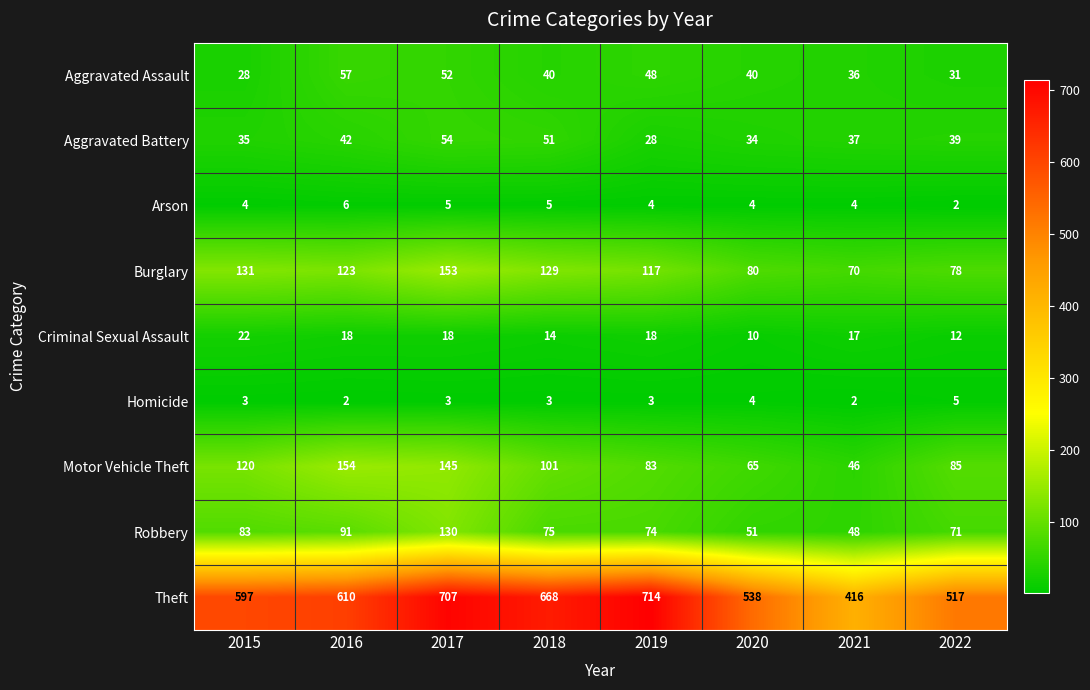

Where is Criminal Sexual Assault nearest to the value 16?

2021